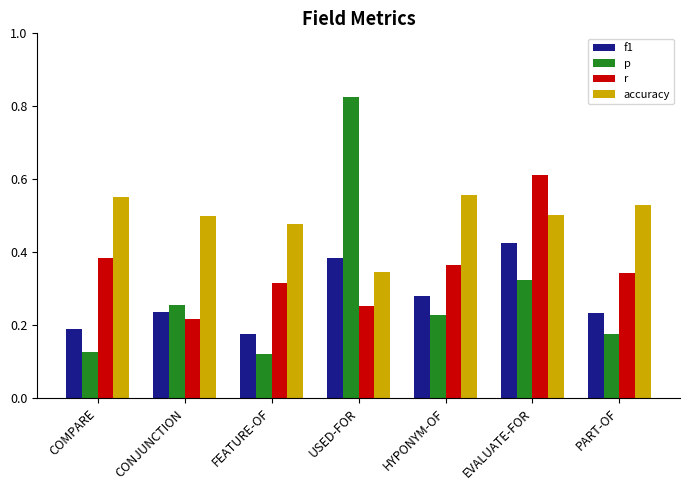

Rank the series by their maximum value, from lowest to highest.

f1, accuracy, r, p